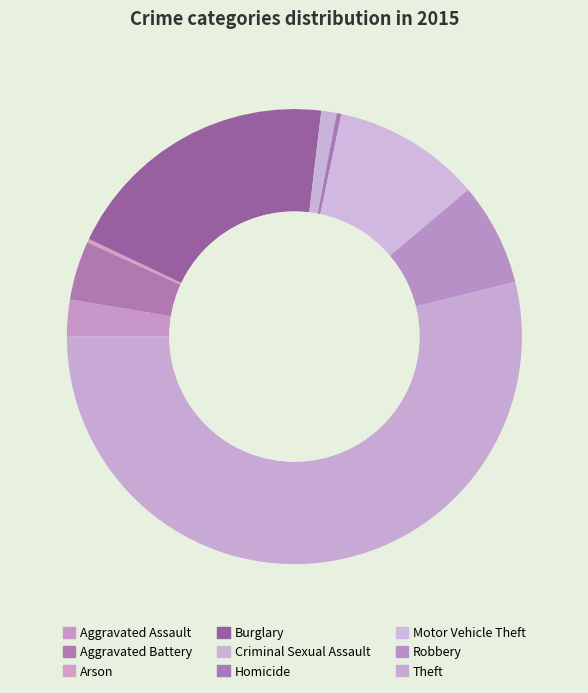

How many segments does this pie chart have?

9